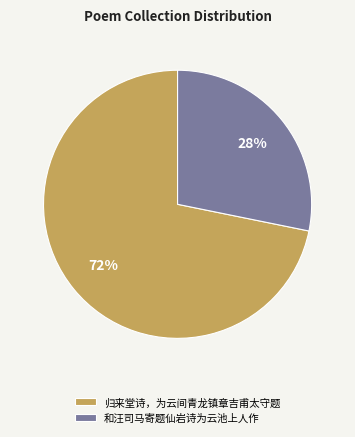

To the nearest percent, what percentage of the pie is 和汪司马寄题仙岩诗为云池上人作?

28%